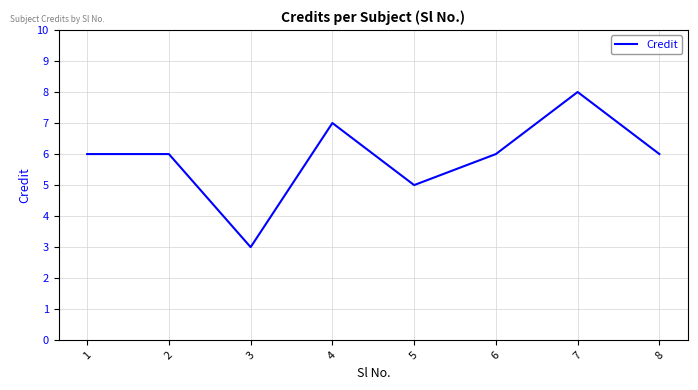

What is the change in value from 5 to 8?

+1